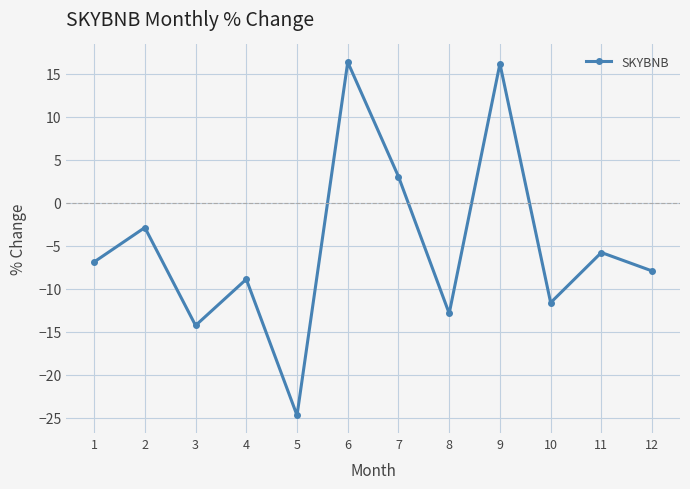

What is the average value?

-5.0